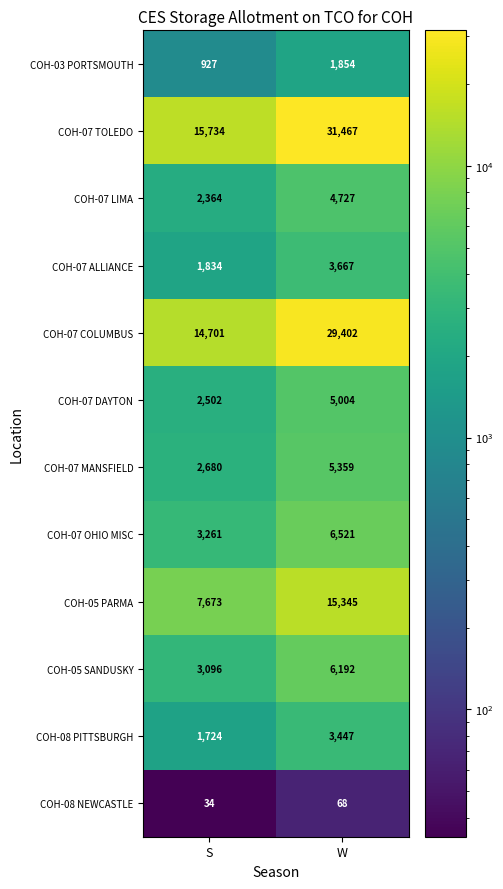

Where is COH-07 DAYTON nearest to the value 3753?

S